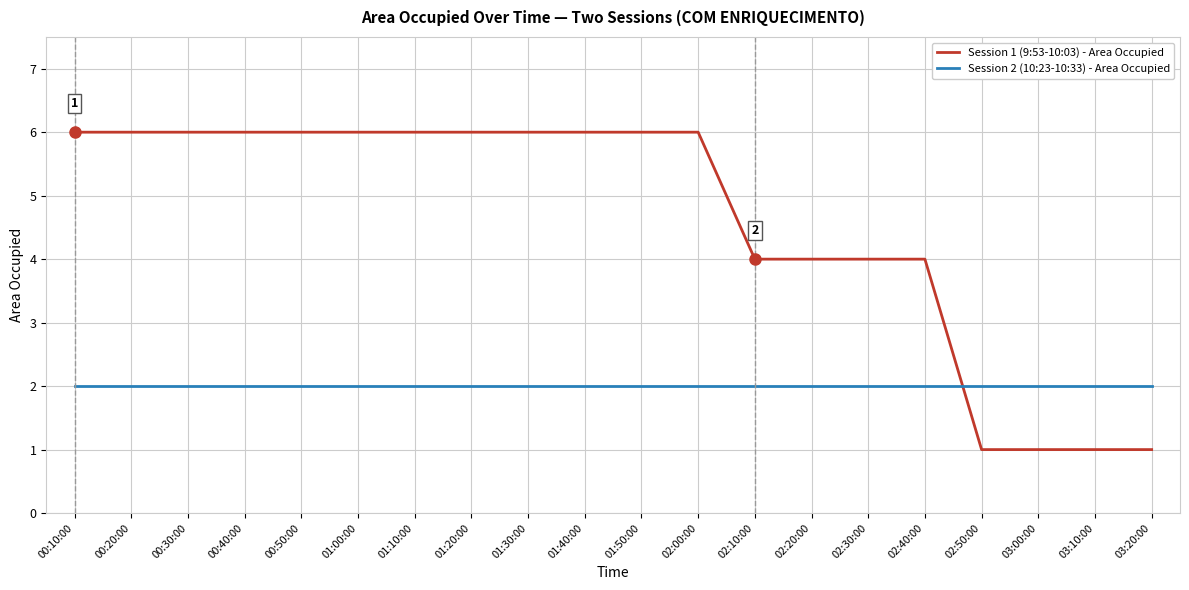

List the series in order of their overall mean, lowest first.

Session 2 (10:23-10:33) - Area Occupied, Session 1 (9:53-10:03) - Area Occupied